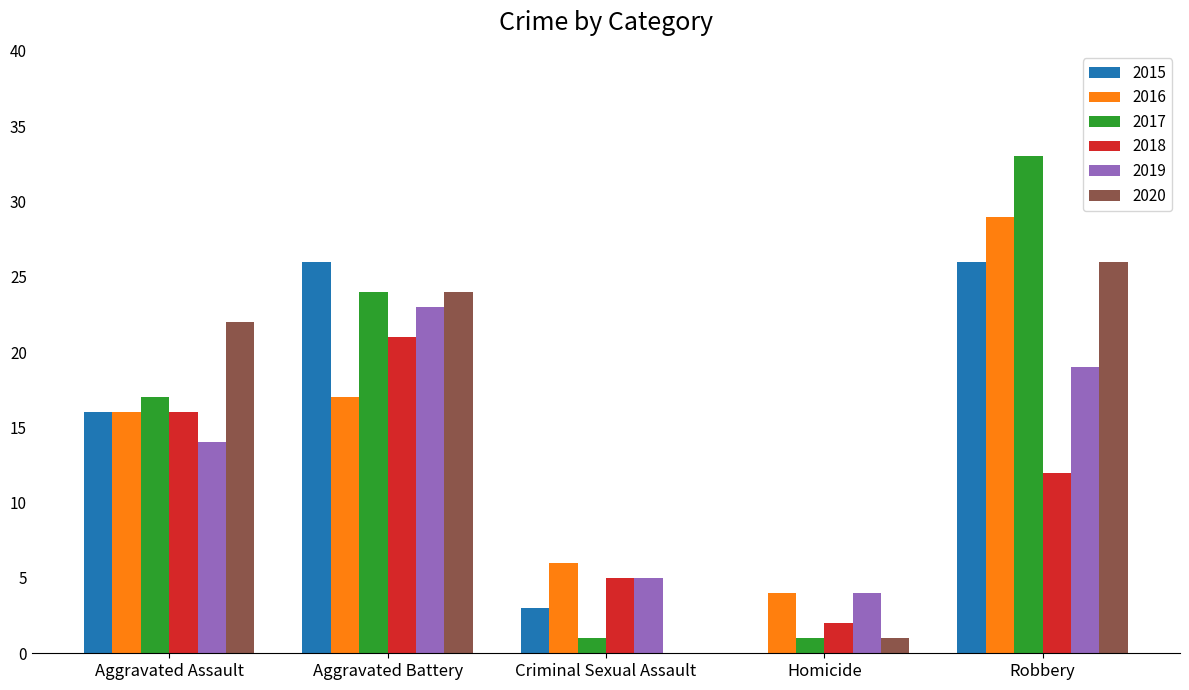

What is the sum of the 2016 values at Homicide and Robbery?

33